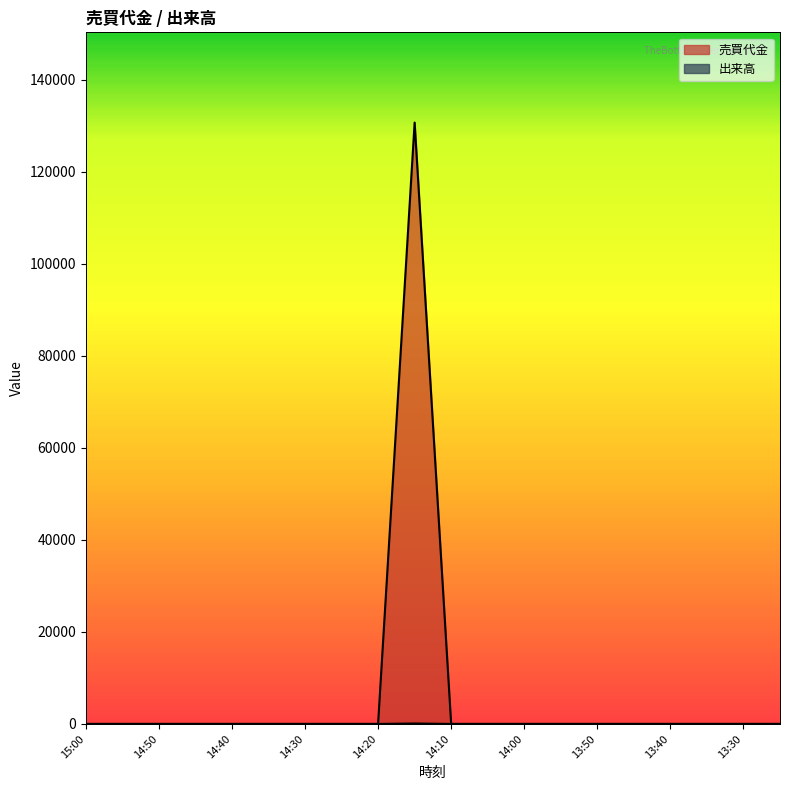

Reading left to right, transcribe all the data shown in this chart.

売買代金: 0	0	0	0	0	0	0	0	0	130700	0	0	0	0	0	0	0	0	0	0
出来高: 0	0	0	0	0	0	0	0	0	100	0	0	0	0	0	0	0	0	0	0